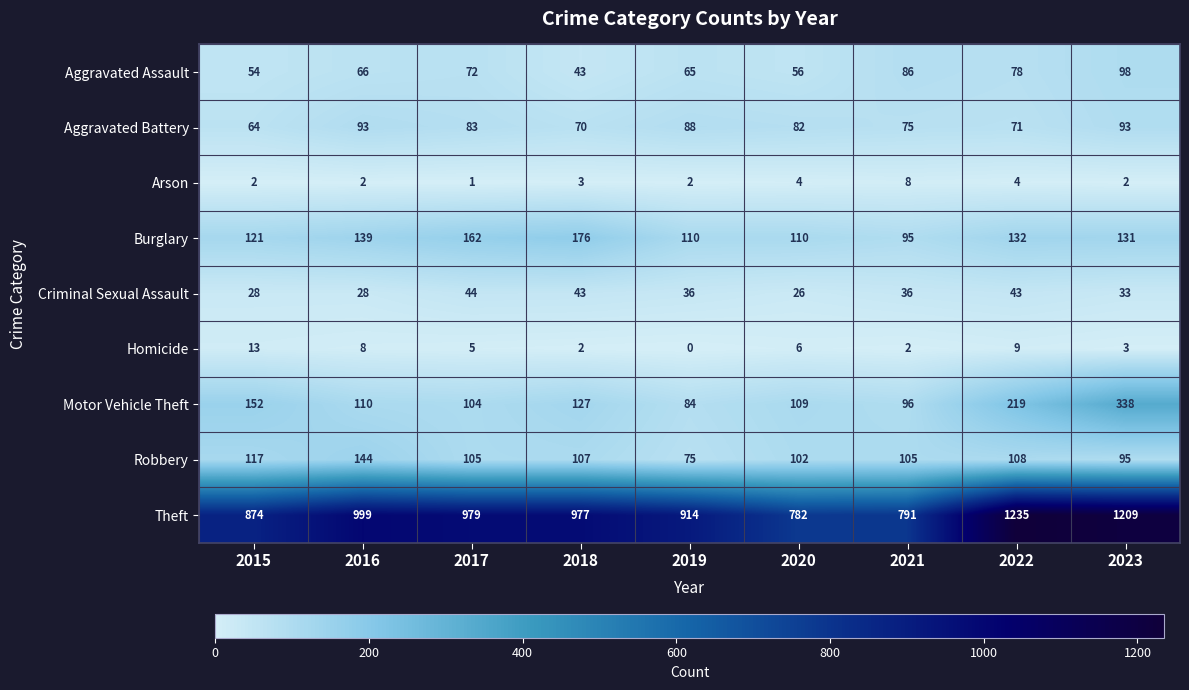

At which category is the sum across all series the highest?

2023